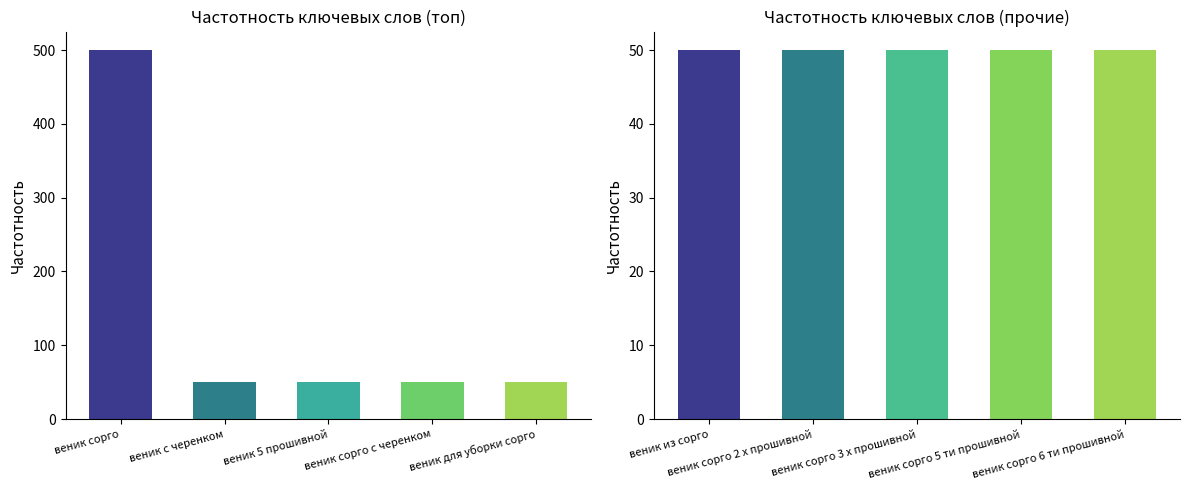

Which category has the highest value across all series?

веник сорго